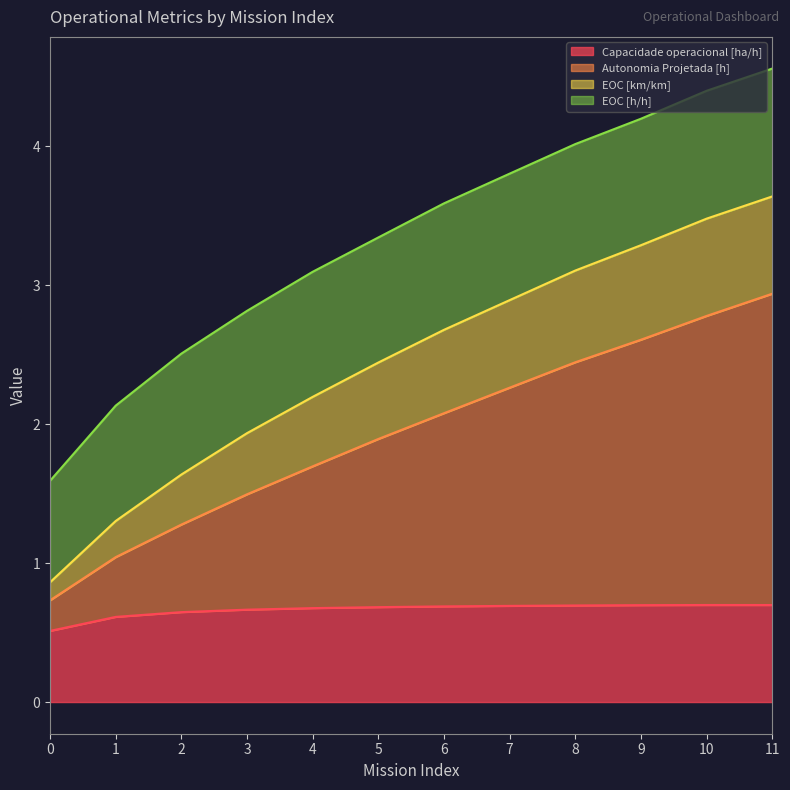

True or false: Autonomia Projetada [h] and Capacidade operacional [ha/h] intersect in this chart.

False